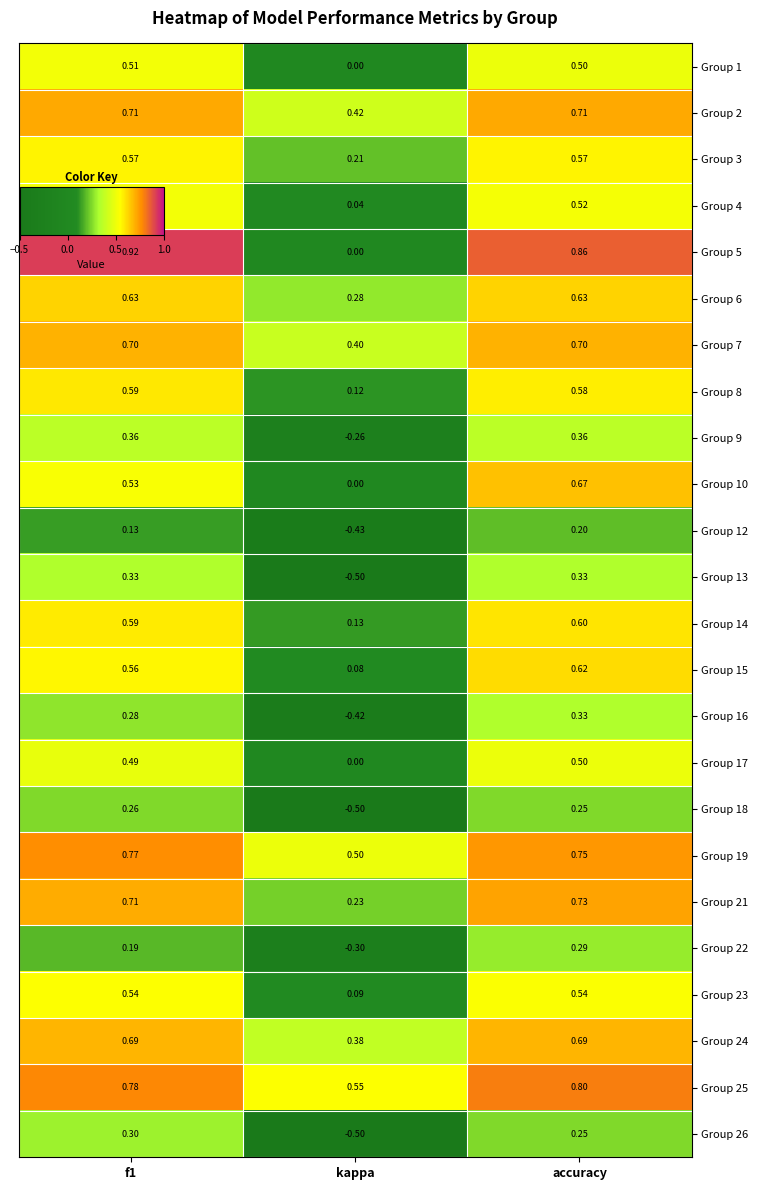

At which category is the sum across all series the highest?

accuracy